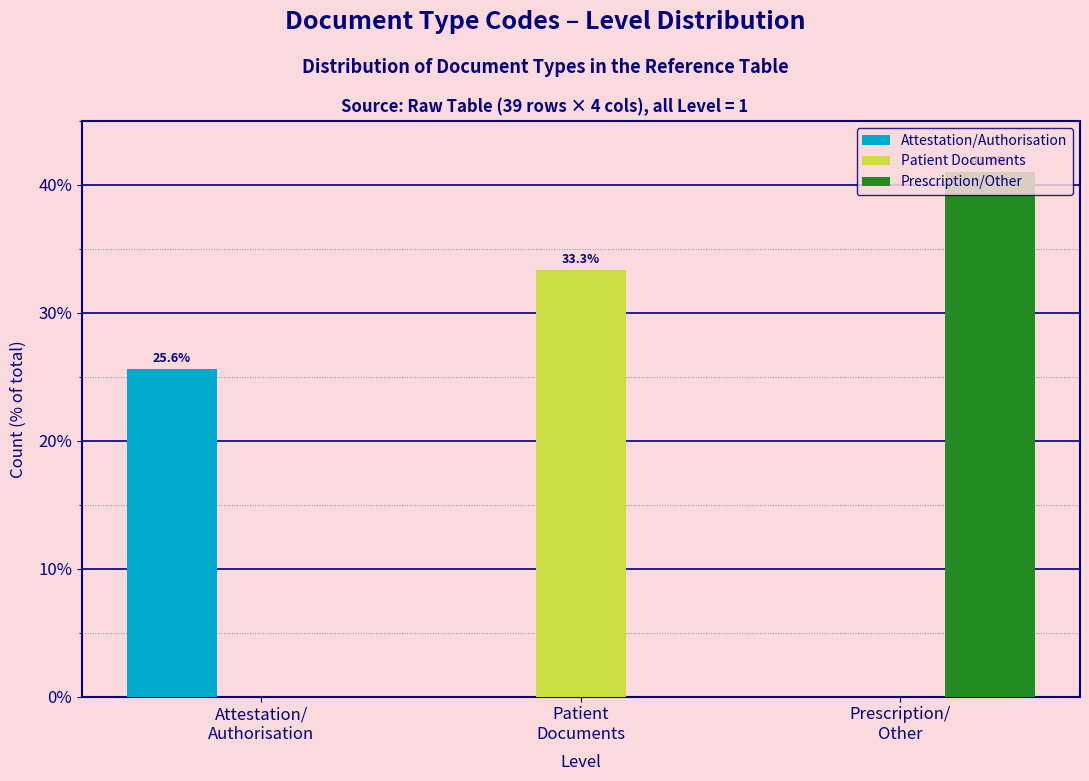

What is the maximum value shown in the chart?

41.0